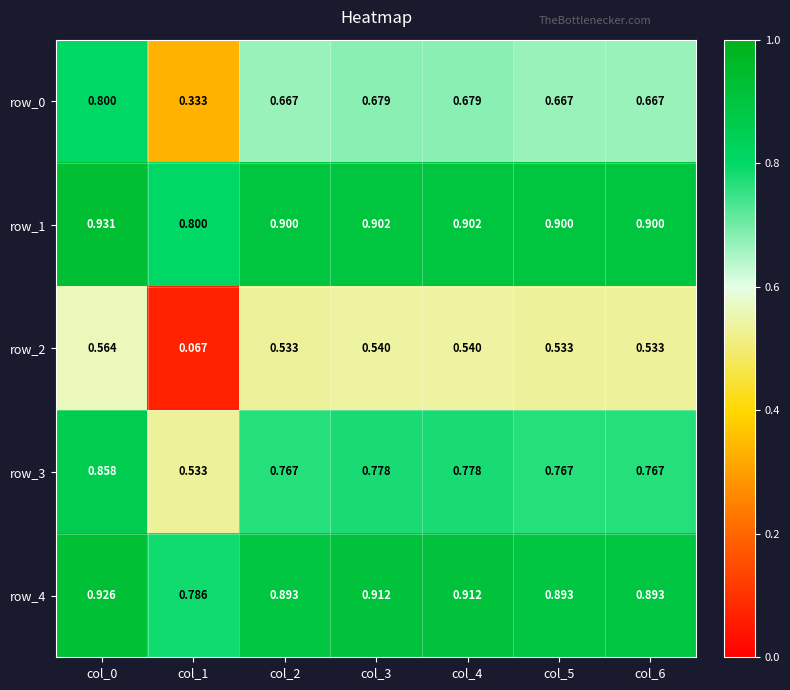

What is the sum of all row_0 values?

4.5